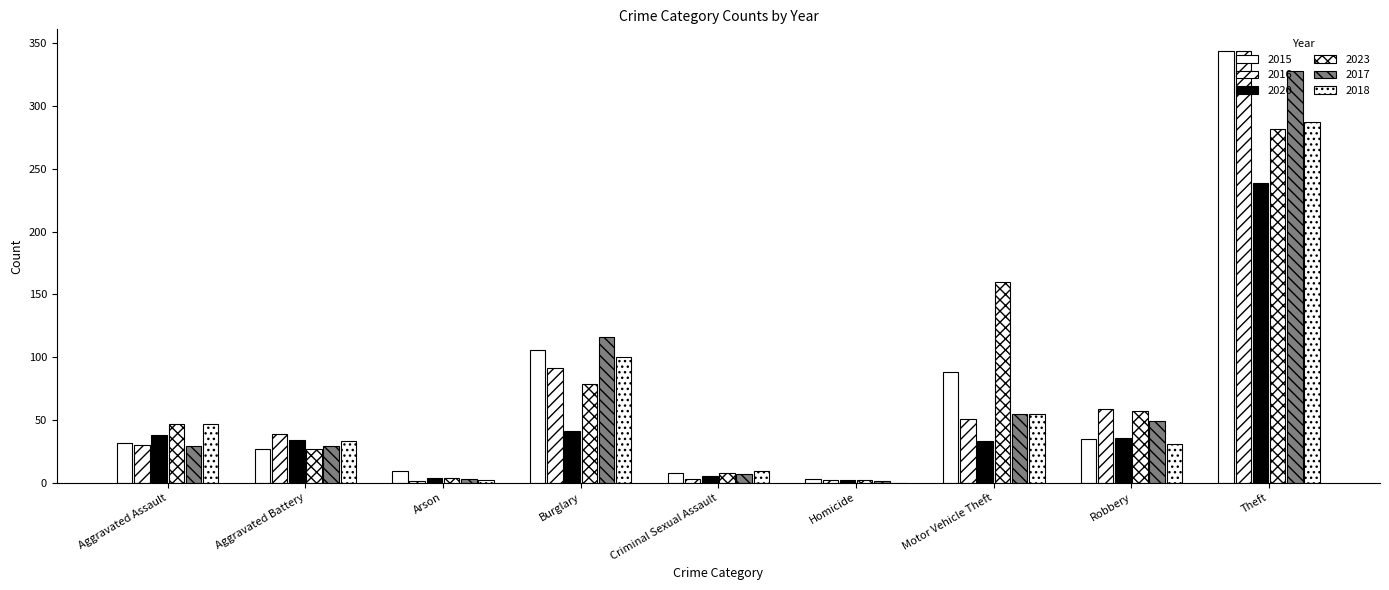

Reading left to right, list all the values displayed in this chart.

2015: Aggravated Assault=32	Aggravated Battery=27	Arson=9	Burglary=106	Criminal Sexual Assault=8	Homicide=3	Motor Vehicle Theft=88	Robbery=35	Theft=344
2016: Aggravated Assault=30	Aggravated Battery=39	Arson=1	Burglary=91	Criminal Sexual Assault=3	Homicide=2	Motor Vehicle Theft=51	Robbery=59	Theft=344
2020: Aggravated Assault=38	Aggravated Battery=34	Arson=4	Burglary=41	Criminal Sexual Assault=5	Homicide=2	Motor Vehicle Theft=33	Robbery=36	Theft=239
2023: Aggravated Assault=47	Aggravated Battery=27	Arson=4	Burglary=79	Criminal Sexual Assault=8	Homicide=2	Motor Vehicle Theft=160	Robbery=57	Theft=282
2017: Aggravated Assault=29	Aggravated Battery=29	Arson=3	Burglary=116	Criminal Sexual Assault=7	Homicide=1	Motor Vehicle Theft=55	Robbery=49	Theft=328
2018: Aggravated Assault=47	Aggravated Battery=33	Arson=2	Burglary=100	Criminal Sexual Assault=9	Homicide=0	Motor Vehicle Theft=55	Robbery=31	Theft=287